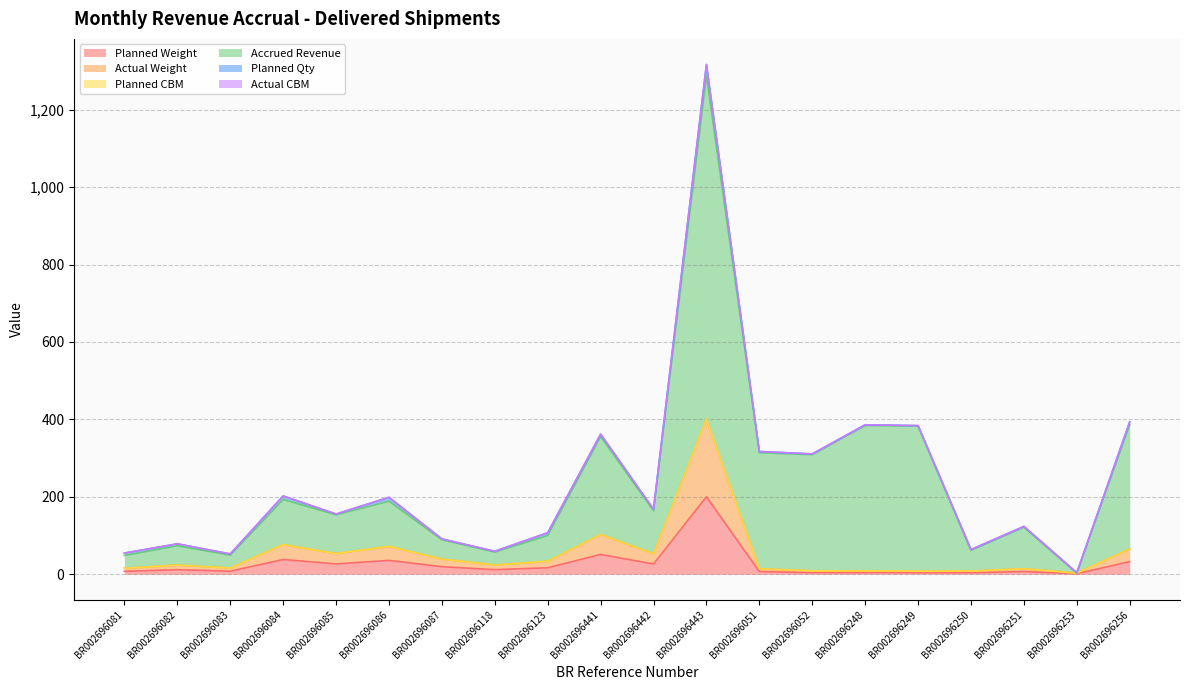

At which label does Planned Weight first exceed 12?

BR002696084